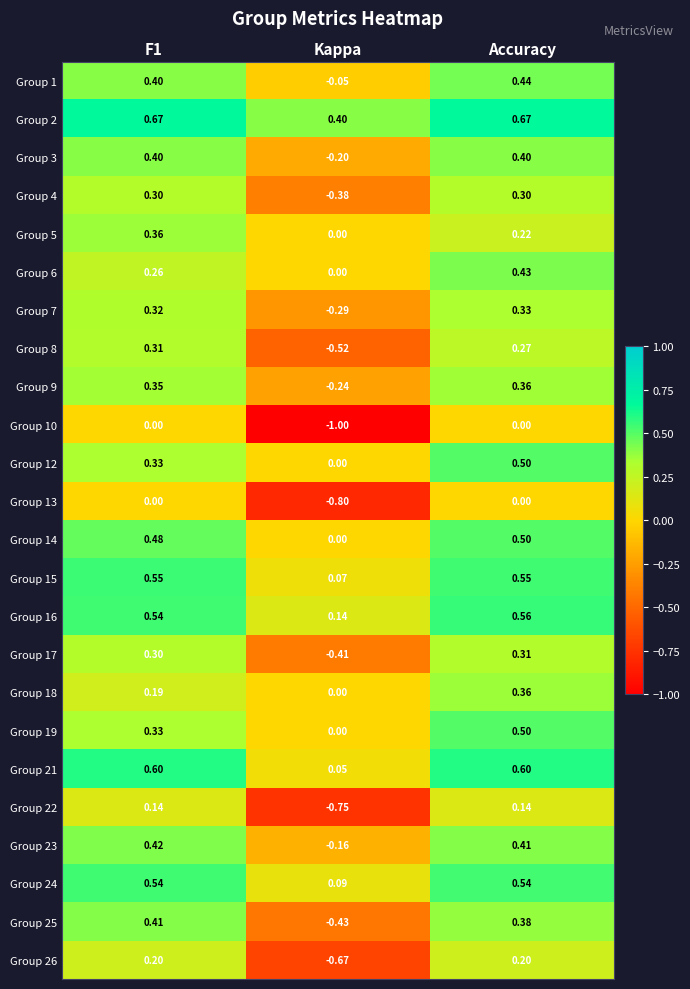

Where is Group 6 nearest to the value 0?

Kappa